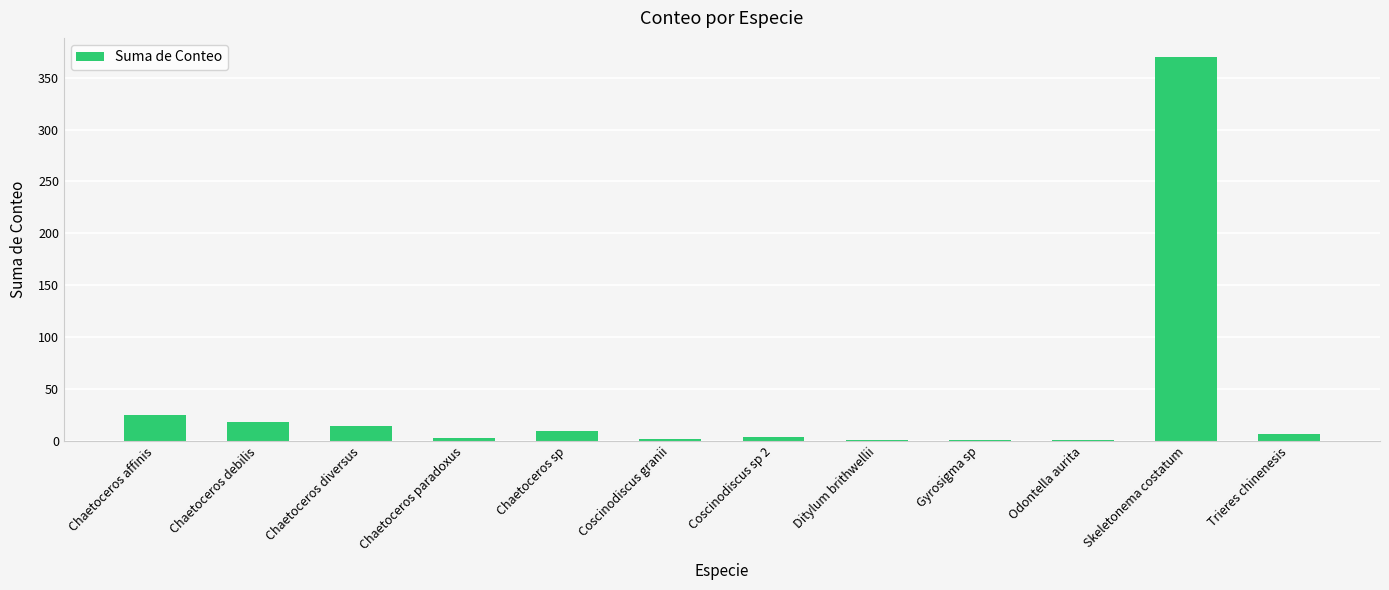

Where is the data nearest to the value 185?

Chaetoceros affinis